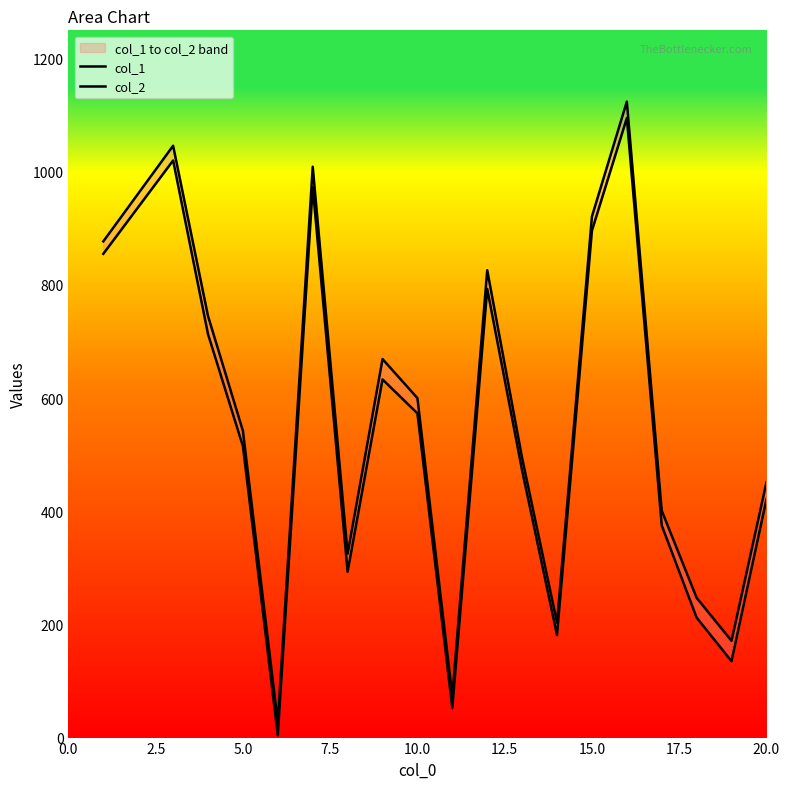

True or false: col_2 has a value of 1432 at 0.0.

False